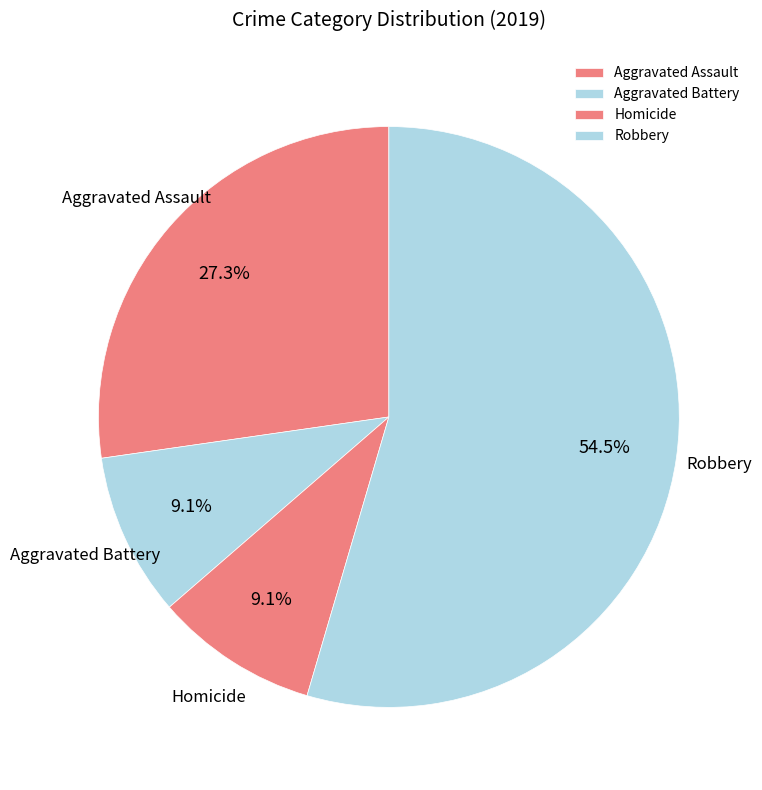

Which category has the biggest portion of the pie?

Robbery